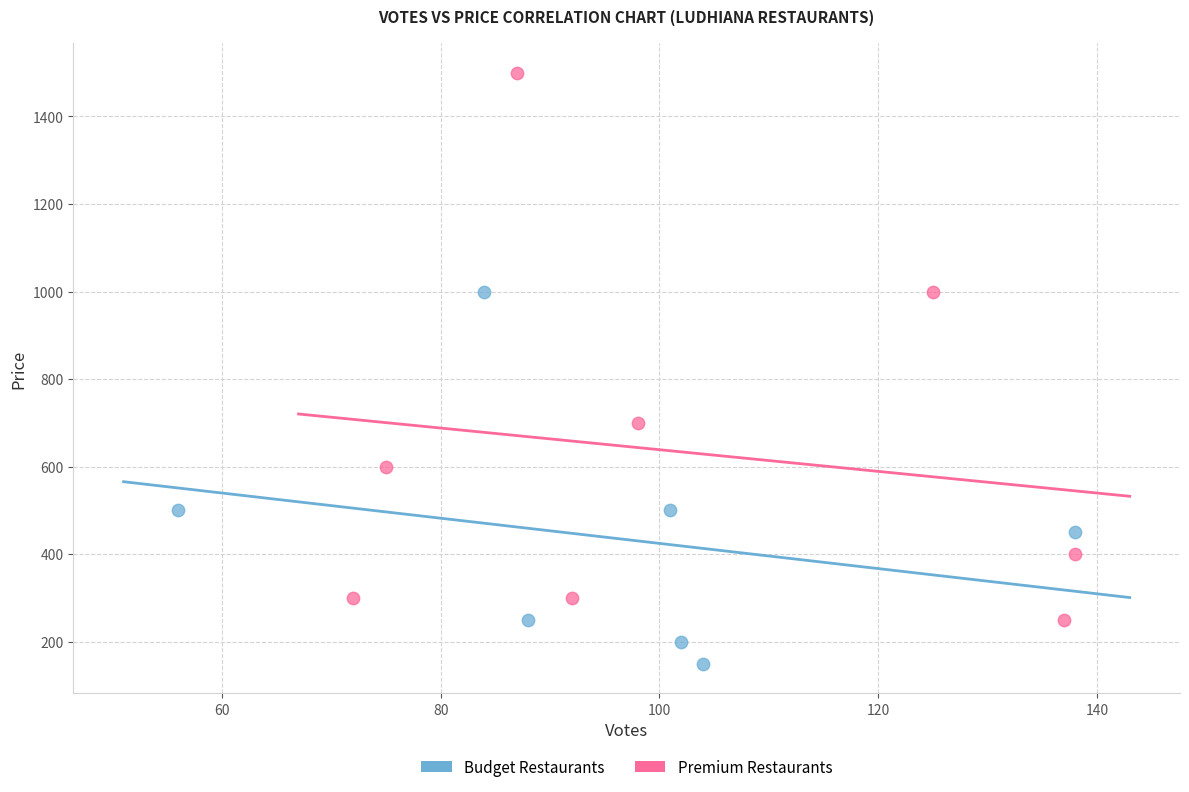

Which series has the largest Y range (max minus min)?

Premium Restaurants